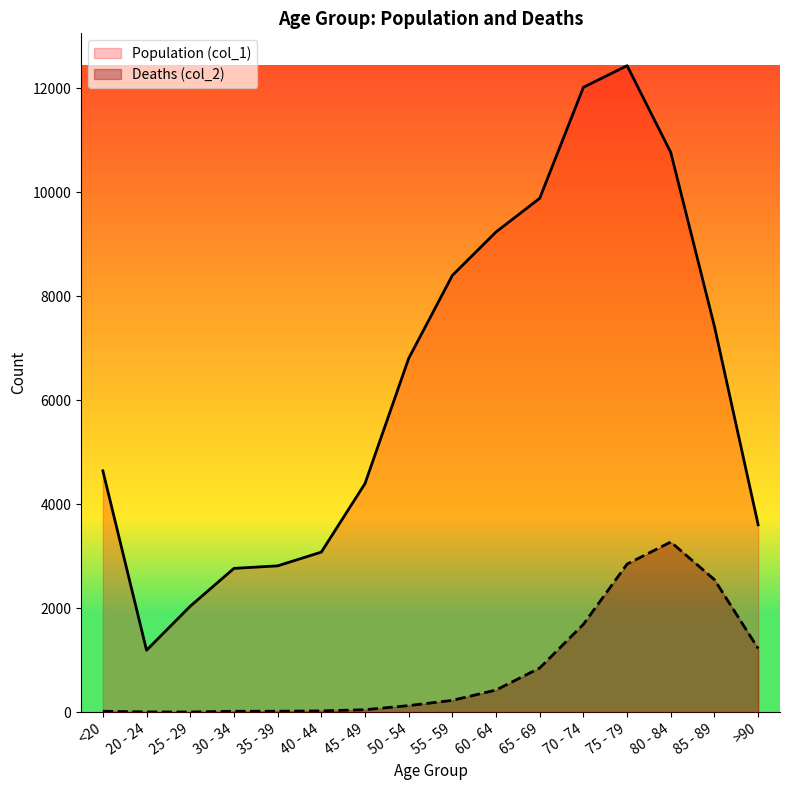

Rank the categories by Deaths (col_2) value from highest to lowest.

80 - 84, 75 - 79, 85 - 89, 70 - 74, >90, 65 - 69, 60 - 64, 55 - 59, 50 - 54, 45 - 49, 40 - 44, <20, 35 - 39, 30 - 34, 20 - 24, 25 - 29